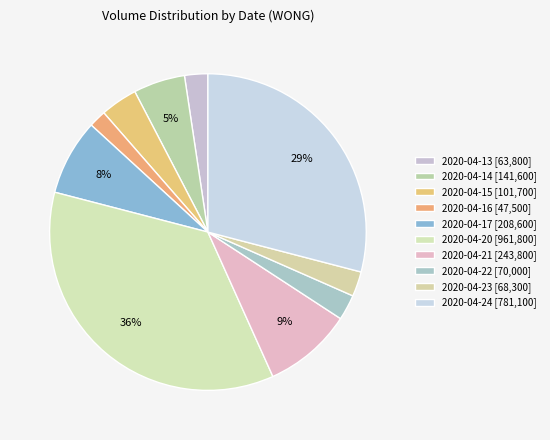

Count the number of slices in the pie.

10